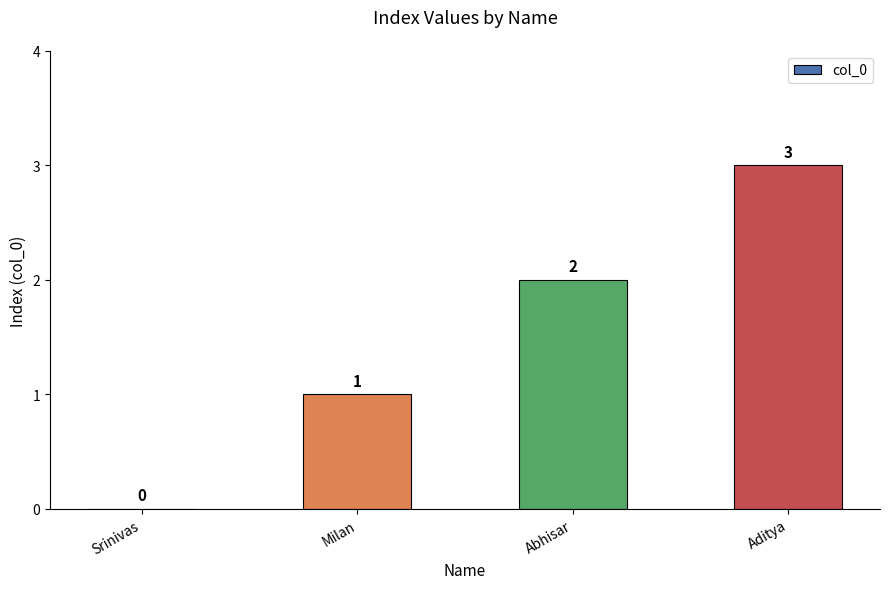

What is the approximate value at Aditya?

3